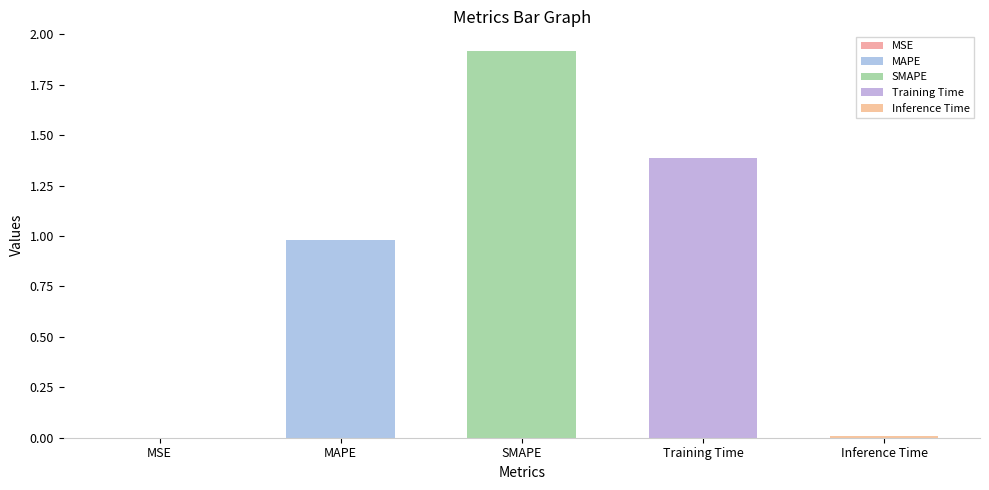

Between Training Time and SMAPE, which is larger?

SMAPE